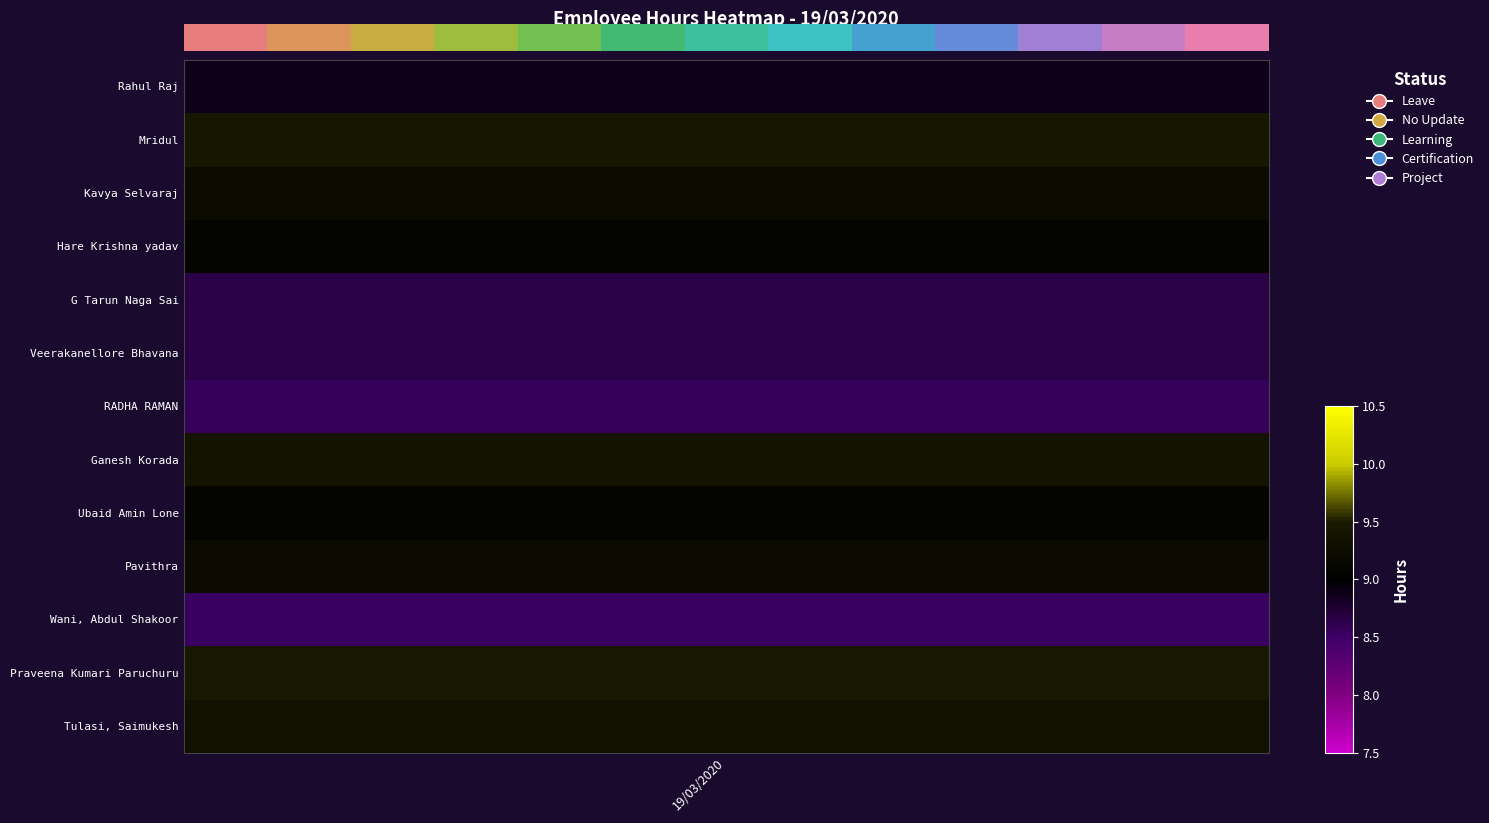

Reading left to right, extract all data points from this chart.

0	1	2	3	4	5	6	7	8	9	10	11	12